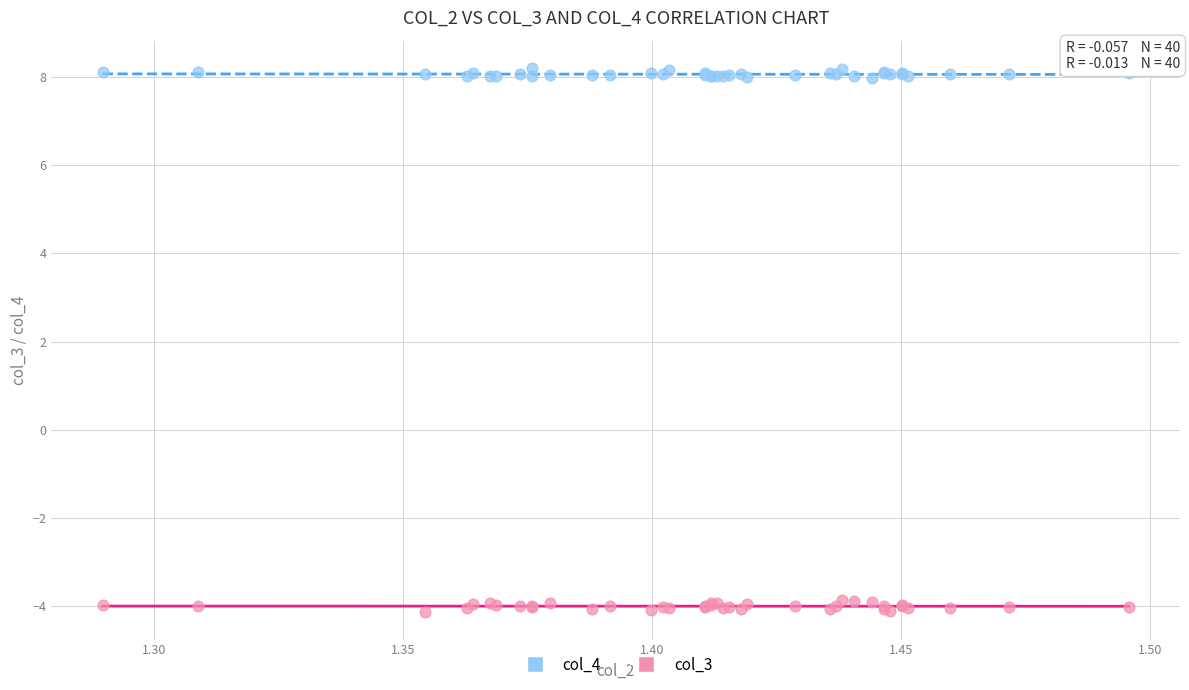

Which series reaches the minimum Y coordinate?

col_3